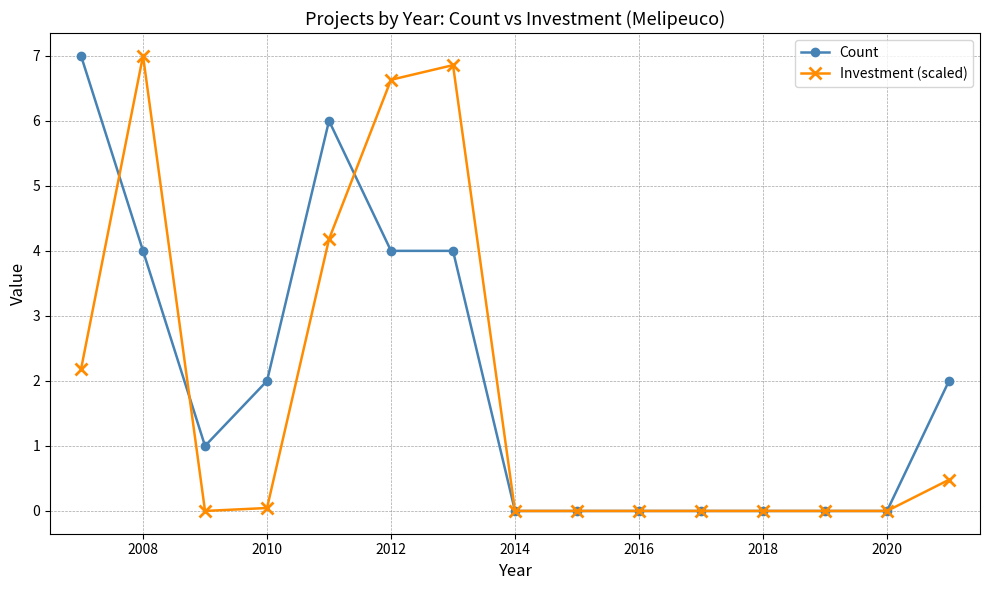

Is this an area chart (filled region under the line)?

No